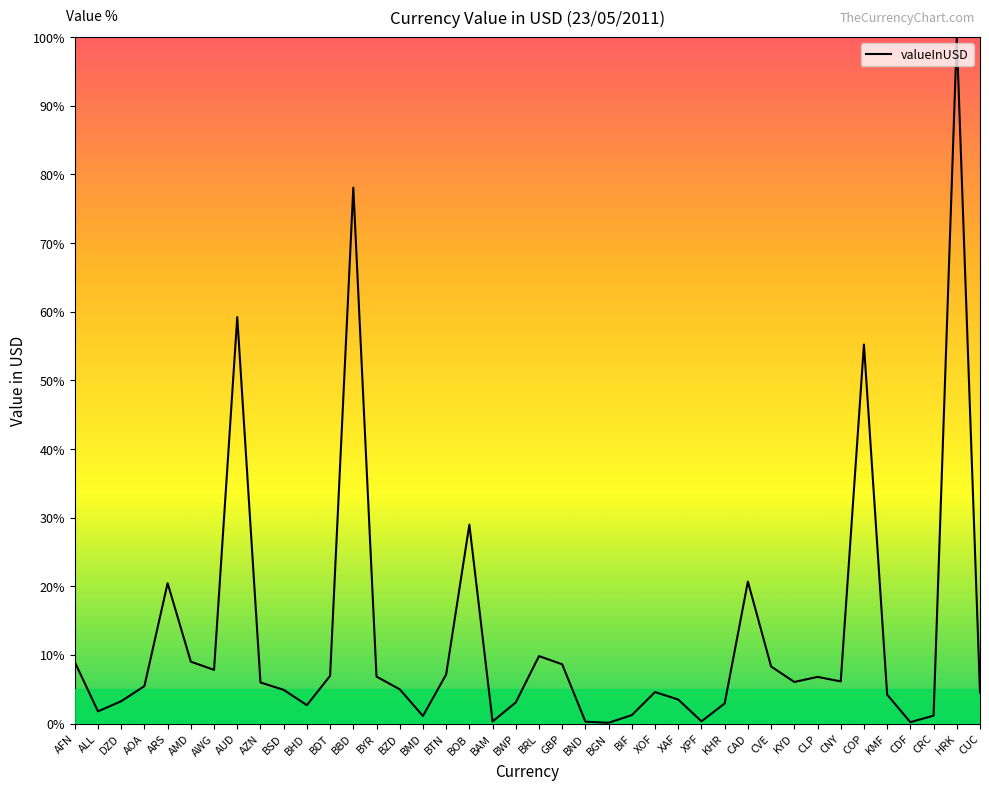

Where is the data nearest to the value 50?

COP